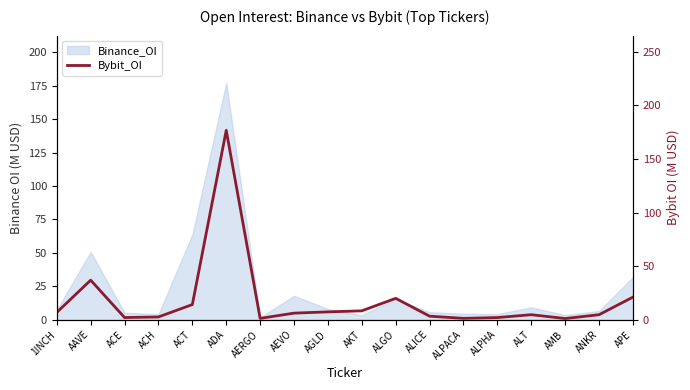

The chart shows a value of 3.2 at ALPHA. True or false?

False